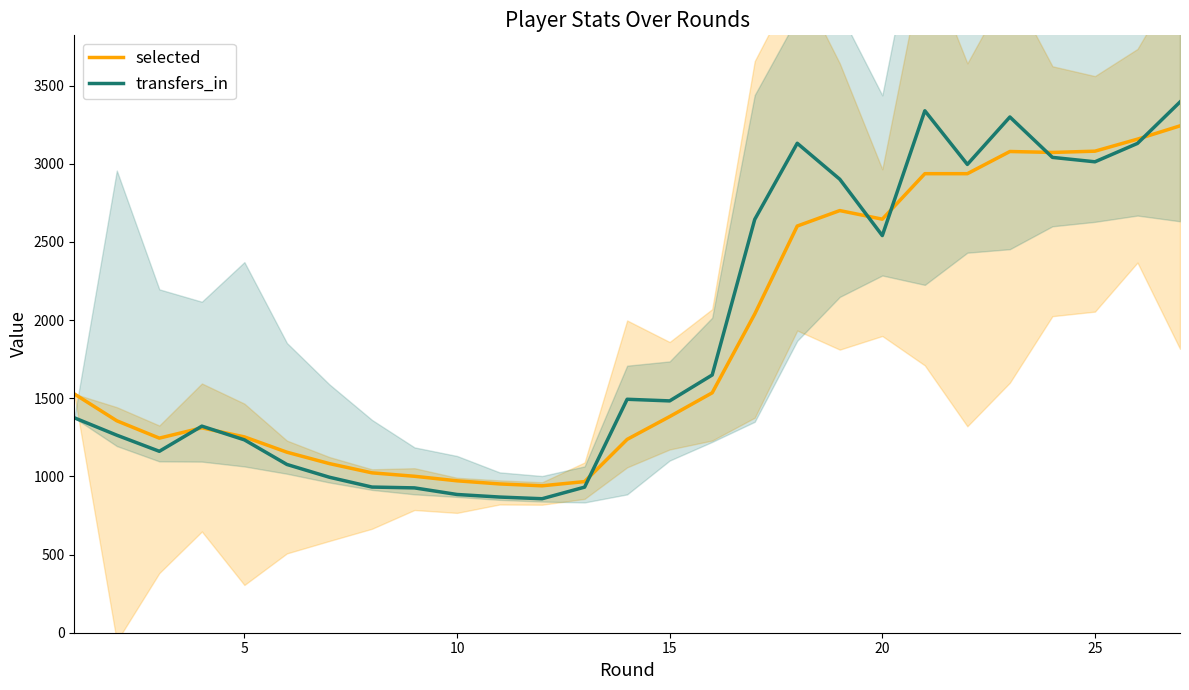

What is the minimum value for selected?

940.0